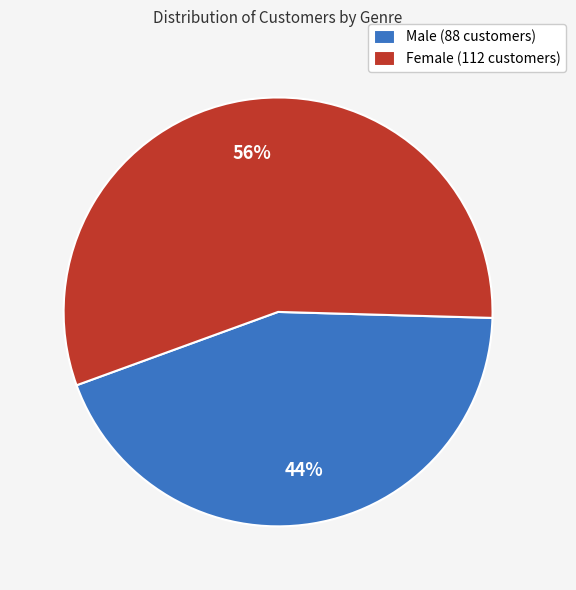

True or false: Female accounts for 56% of the total.

True